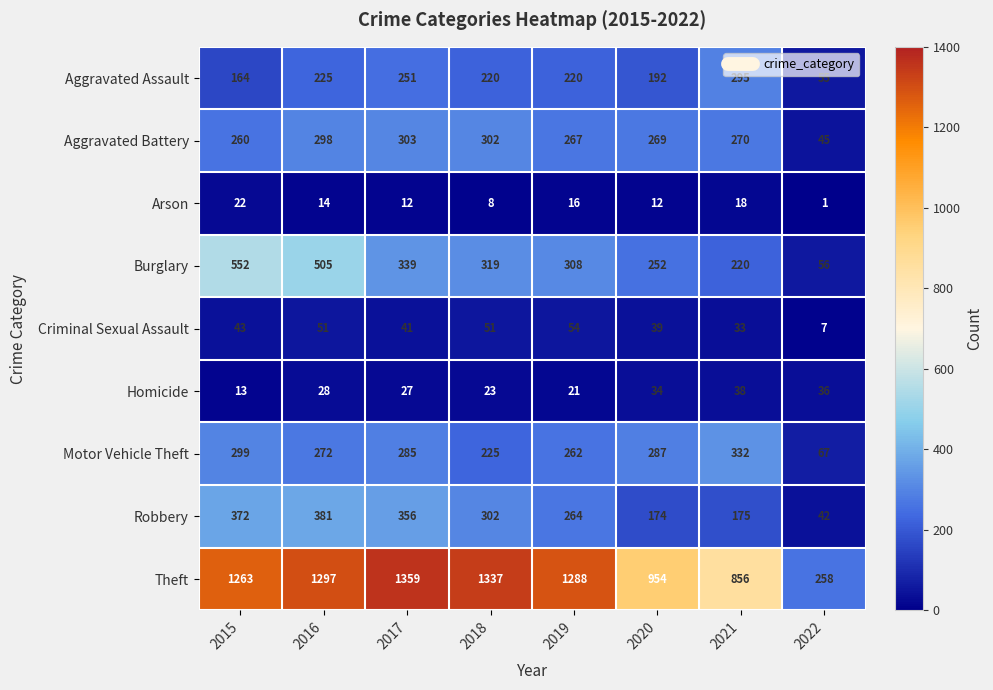

What is the sum of the Motor Vehicle Theft values at 2020 and 2017?

572